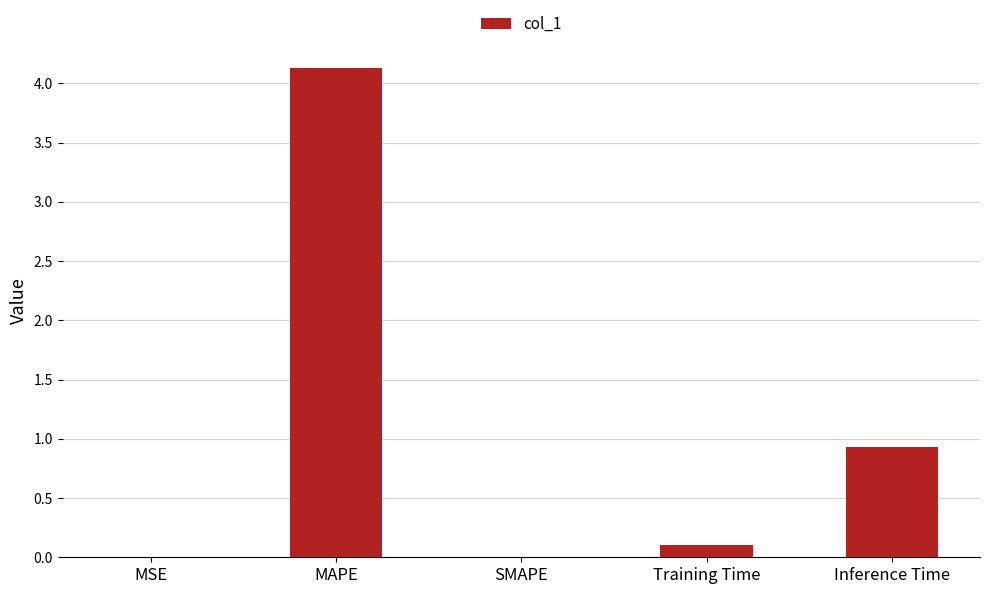

Which has a higher value, MAPE or Inference Time?

MAPE